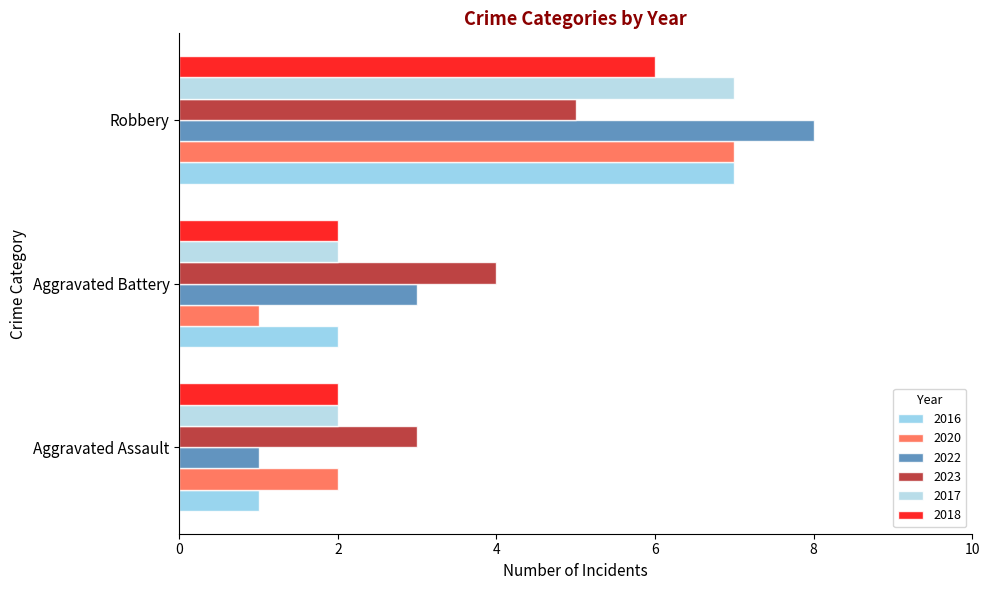

What is the average value of the 2020 series?

3